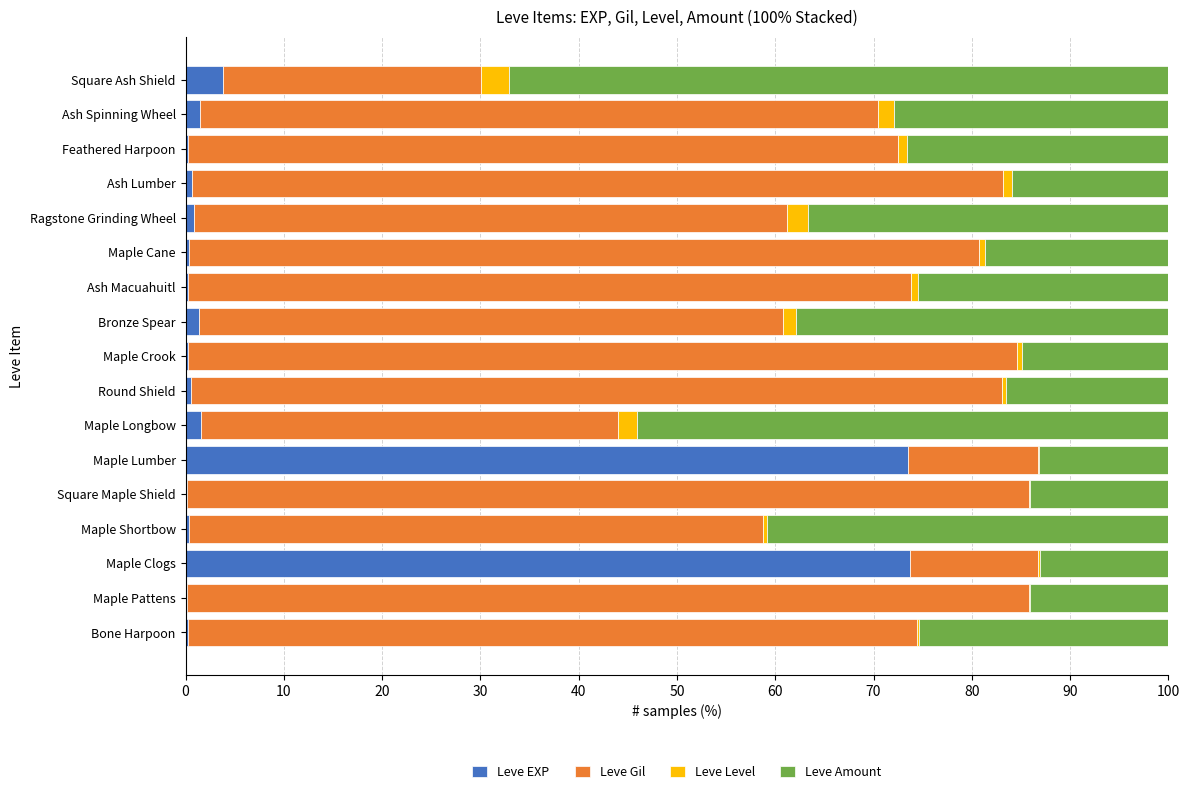

How many distinct data groups are displayed?

4